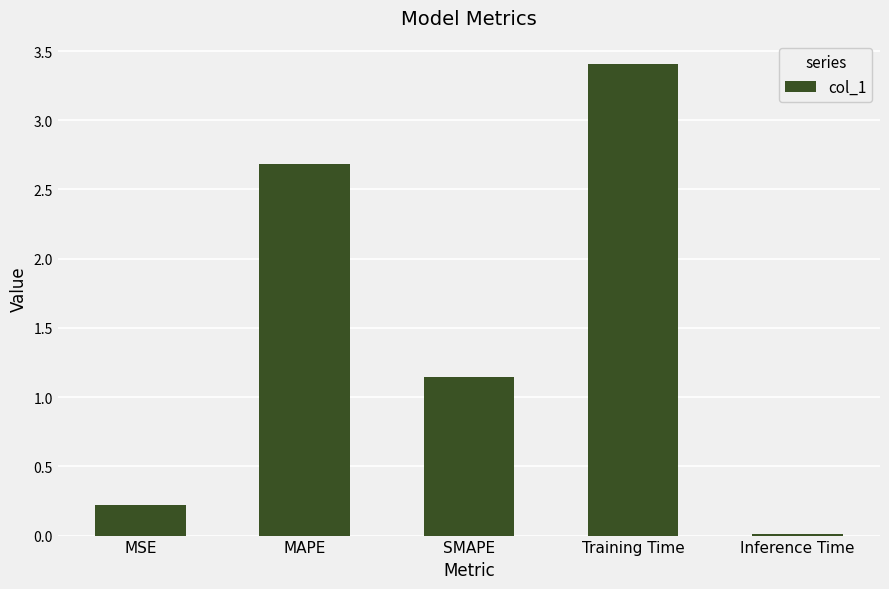

True or false: the data shows 3.4 at Training Time.

True